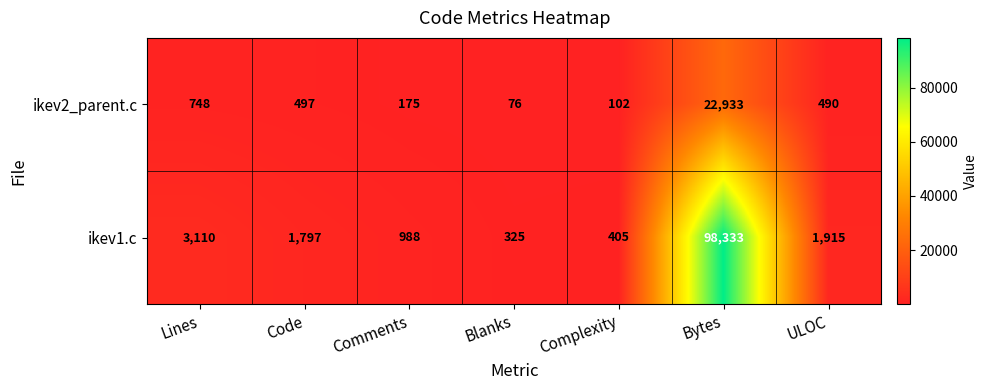

At which label does ikev2_parent.c first exceed 490?

Lines